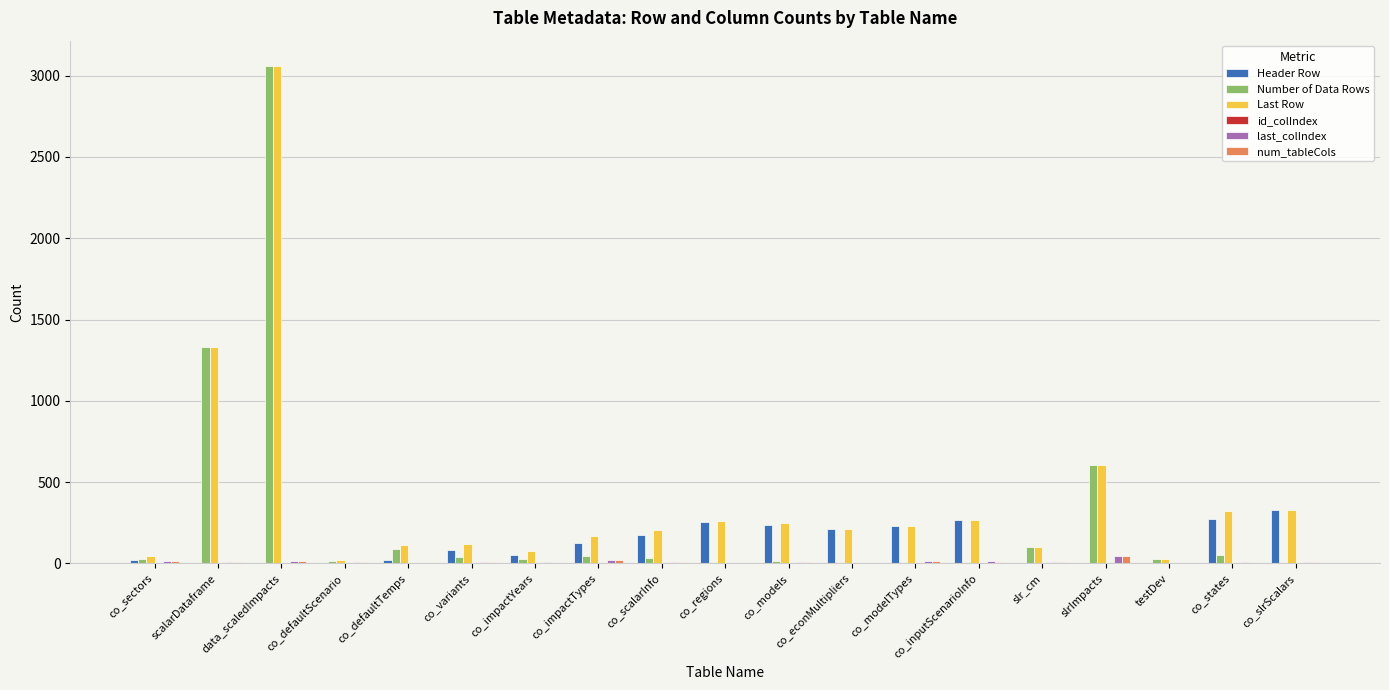

Which series has the largest total across all categories?

Last Row